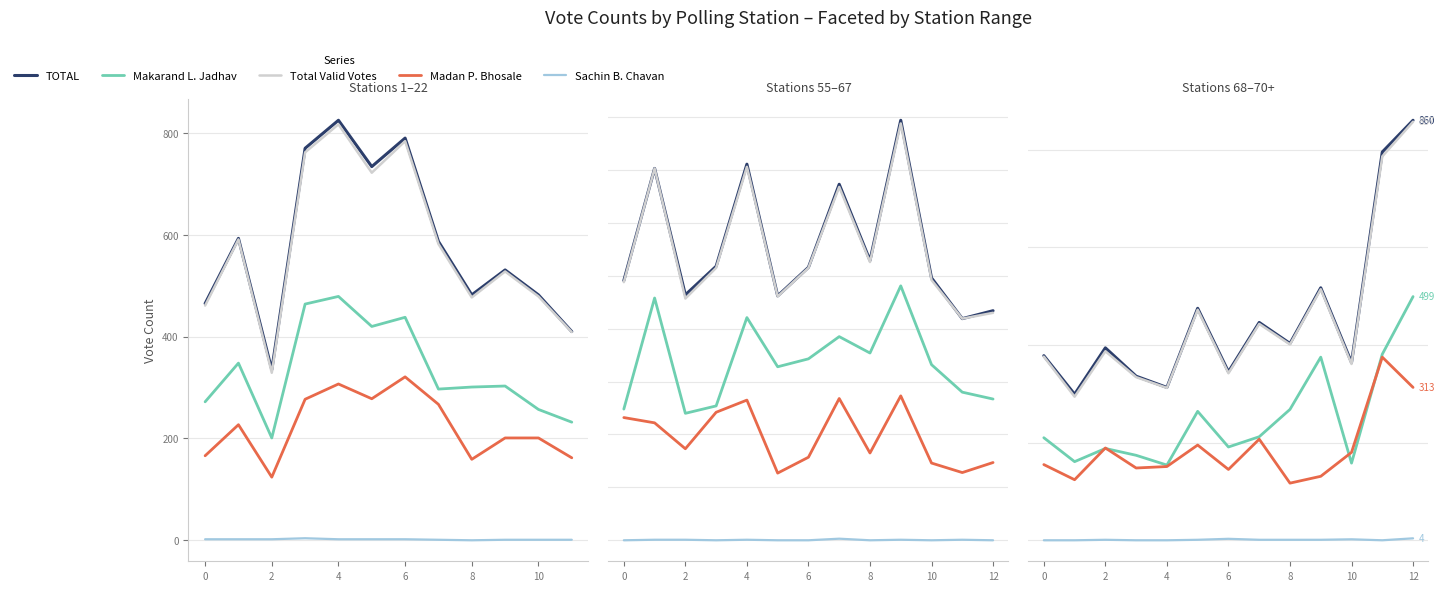

How many data points in Total Valid Votes are above 387?

6